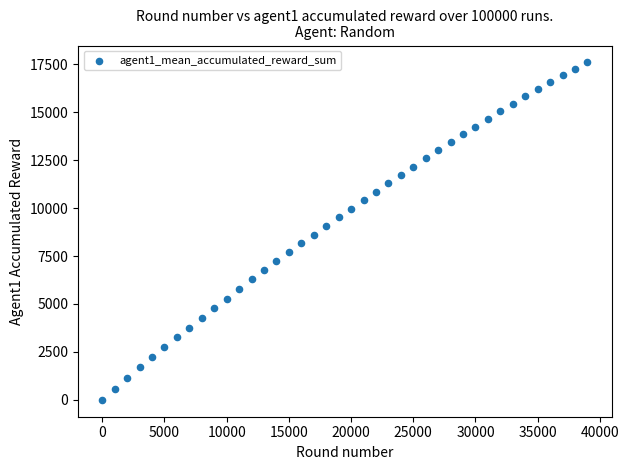

What is the range of X values (max minus min)?

39000